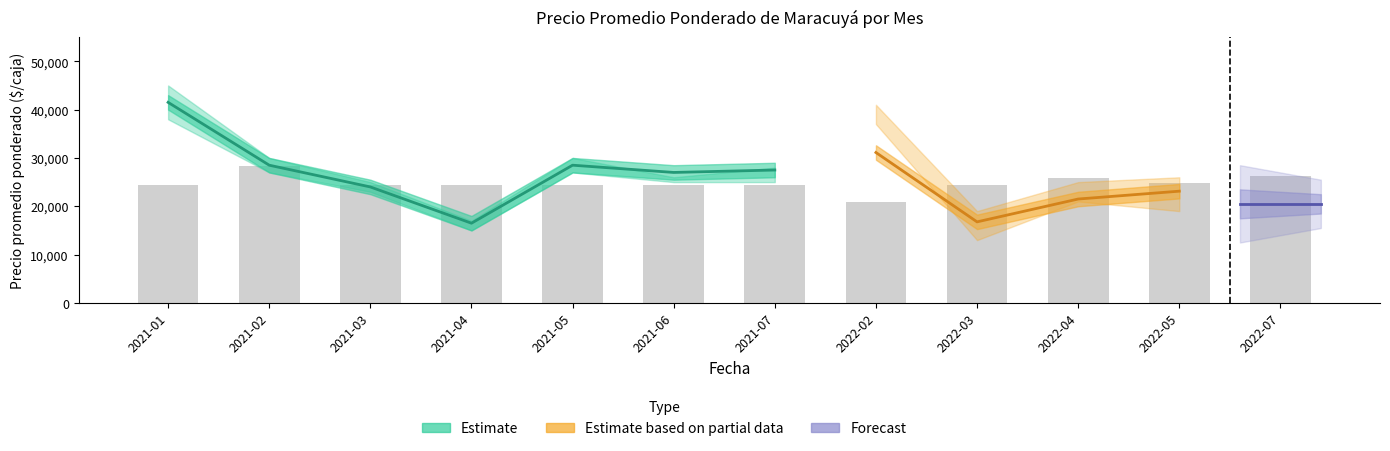

At which category is the sum across all series the highest?

2021-01